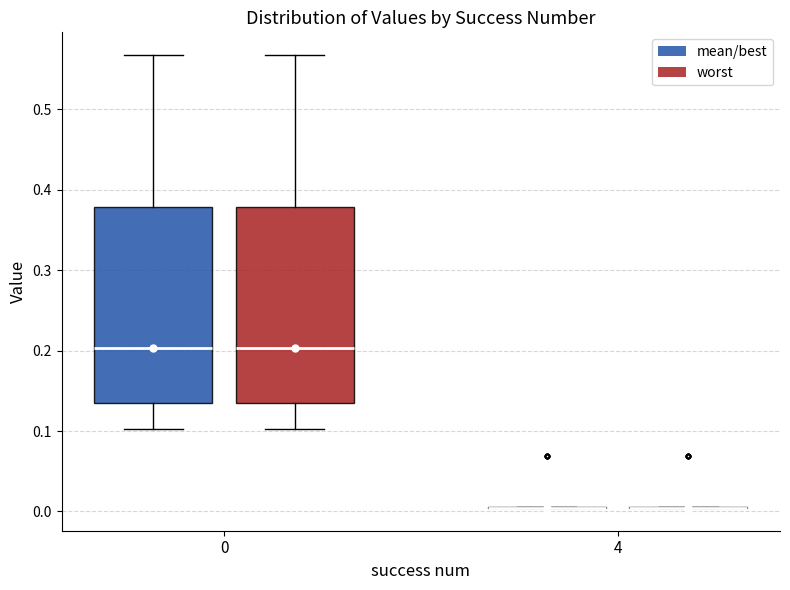

Reading left to right, transcribe this box plot: for each box, give where its median line is, the range the box spans, and where its two whiskers end, as read against the y-axis. The values are not printed on the chart, so give them approximately, as read against the axis.

0 (mean/best): median 0.20, box 0.14 to 0.38, whiskers 0.10 to 0.57
0 (worst): median 0.20, box 0.14 to 0.38, whiskers 0.10 to 0.57
4 (mean/best): box collapsed to a line at 0.00, whiskers 0.00 to 0.01
4 (worst): box collapsed to a line at 0.00, whiskers 0.00 to 0.01